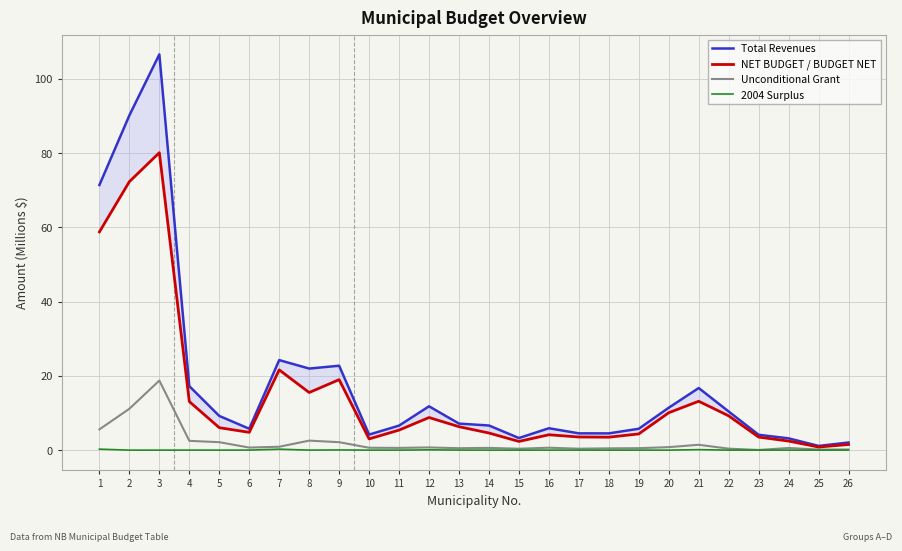

Reading left to right, transcribe all the data shown in this chart.

Total Revenues: 1=71.4	2=90.2	3=106.6	4=17.2	5=9.2	6=5.8	7=24.3	8=22.0	9=22.7	10=4.2	11=6.6	12=11.8	13=7.1	14=6.6	15=3.3	16=5.9	17=4.5	18=4.5	19=5.8	20=11.4	21=16.7	22=10.4	23=4.1	24=3.2	25=1.1	26=2.1
NET BUDGET / BUDGET NET: 1=58.8	2=72.3	3=80.1	4=13.1	5=6.0	6=4.8	7=21.6	8=15.5	9=19.0	10=3.0	11=5.4	12=8.8	13=6.3	14=4.6	15=2.3	16=4.1	17=3.5	18=3.5	19=4.4	20=10.1	21=13.2	22=9.2	23=3.5	24=2.4	25=0.8	26=1.5
Unconditional Grant: 1=5.6	2=11.1	3=18.7	4=2.5	5=2.1	6=0.7	7=0.9	8=2.6	9=2.1	10=0.6	11=0.6	12=0.7	13=0.5	14=0.6	15=0.4	16=0.7	17=0.4	18=0.5	19=0.5	20=0.8	21=1.4	22=0.4	23=0.0	24=0.6	25=0.1	26=0.2
2004 Surplus: 1=0.3	2=0.0	3=0.0	4=0.0	5=0.0	6=0.0	7=0.3	8=0.0	9=0.1	10=0.0	11=0.0	12=0.1	13=0.0	14=0.0	15=0.0	16=0.0	17=0.0	18=0.0	19=0.0	20=0.0	21=0.1	22=0.0	23=0.0	24=0.0	25=0.0	26=0.0